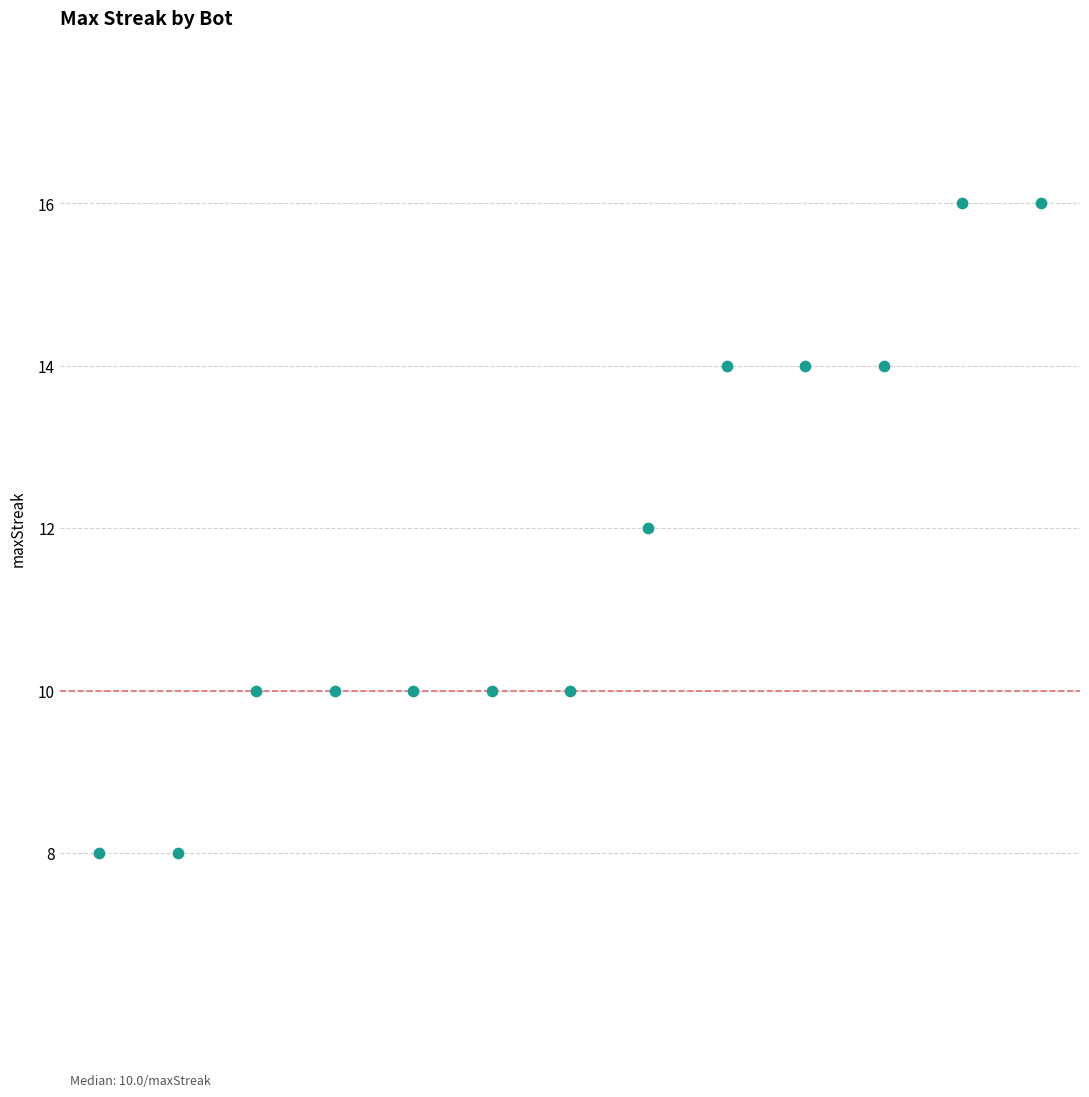

What is the range of Y values (max minus min)?

8